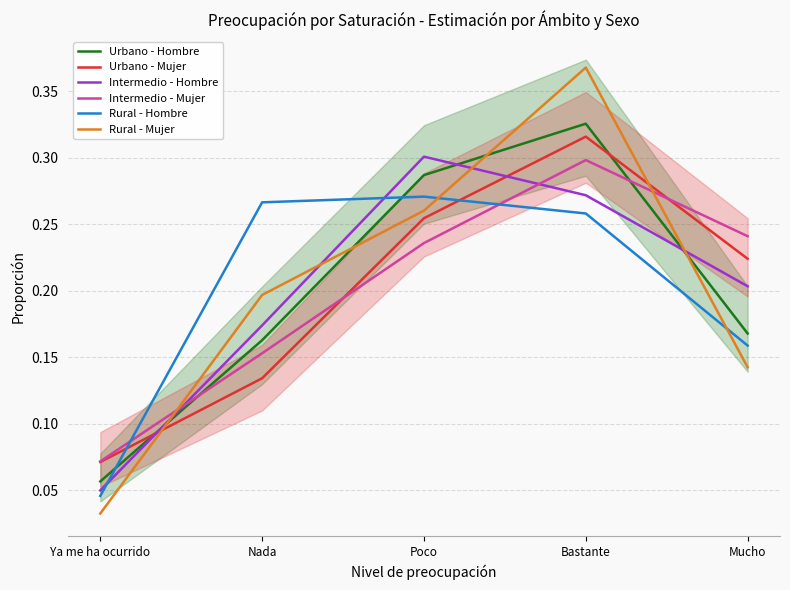

Which has a higher value, Bastante or Poco?

Bastante